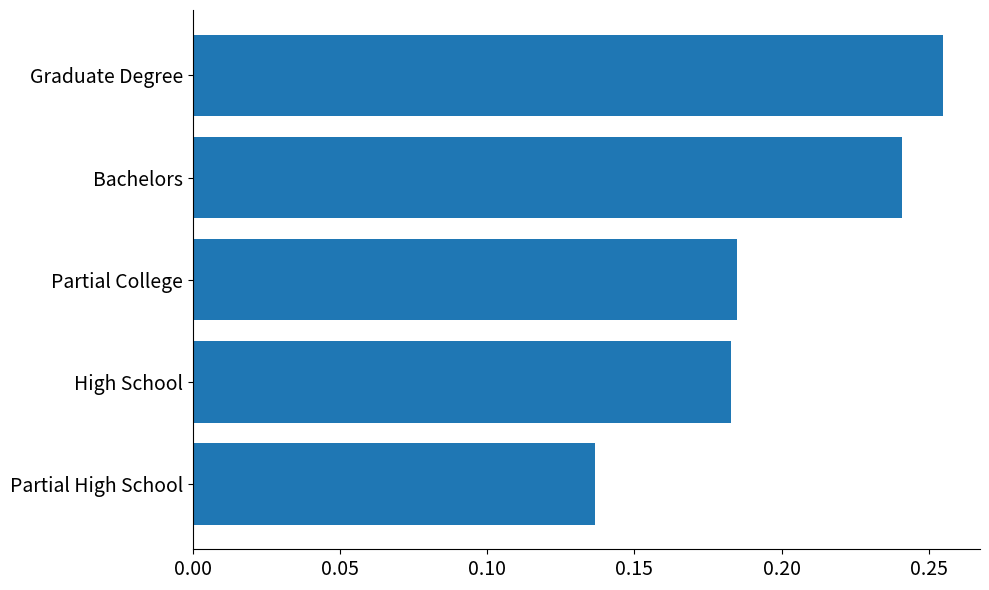

At which category does the chart reach its minimum across all series?

Partial High School